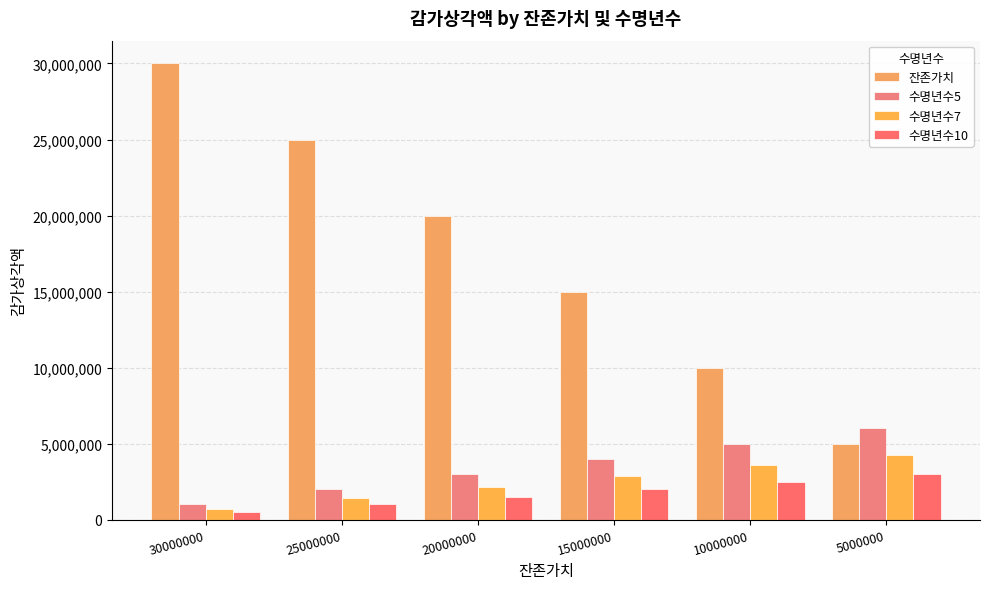

Are the bars horizontal?

No